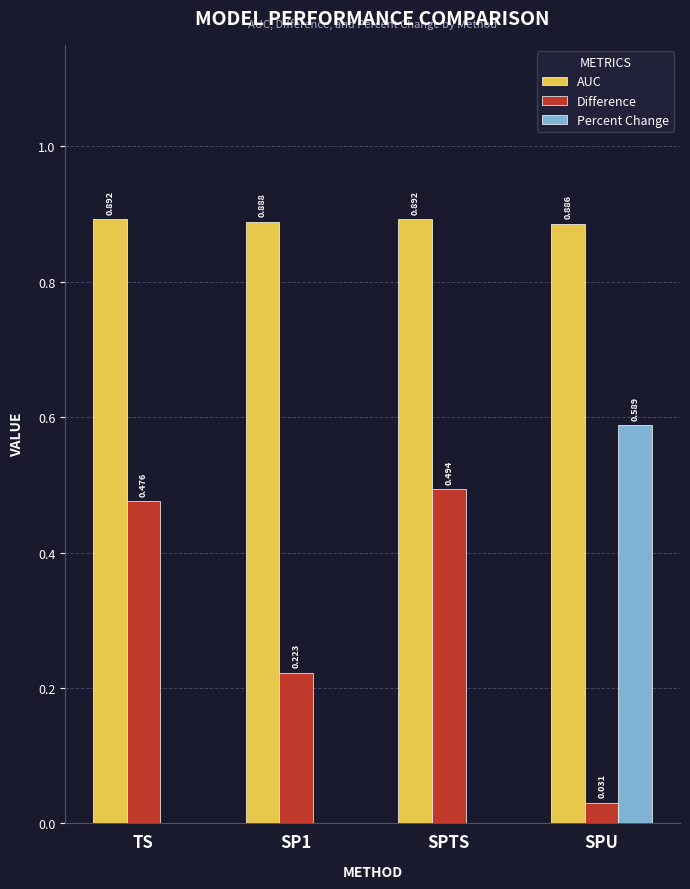

At which category is the sum across all series the highest?

SPU